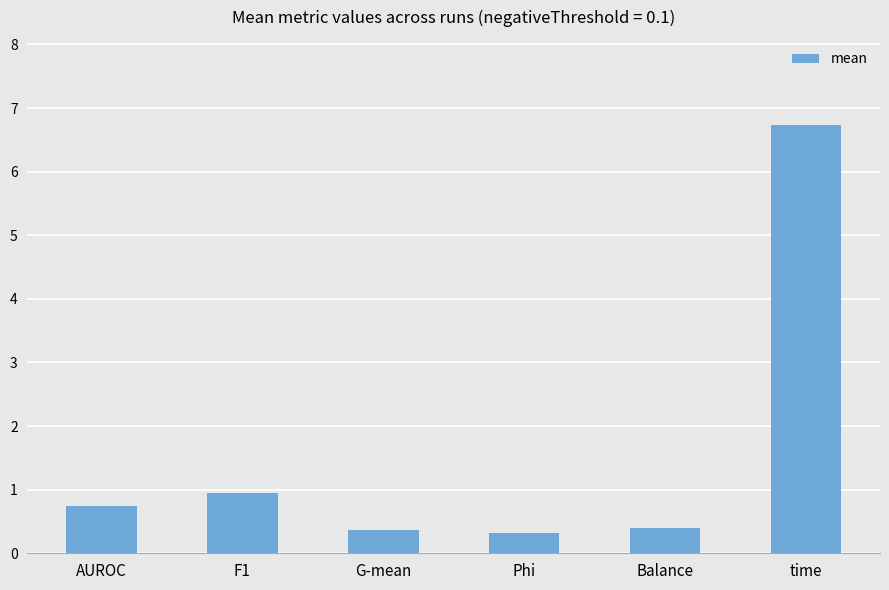

Reading left to right, list all the values displayed in this chart.

0.7	0.9	0.4	0.3	0.4	6.7